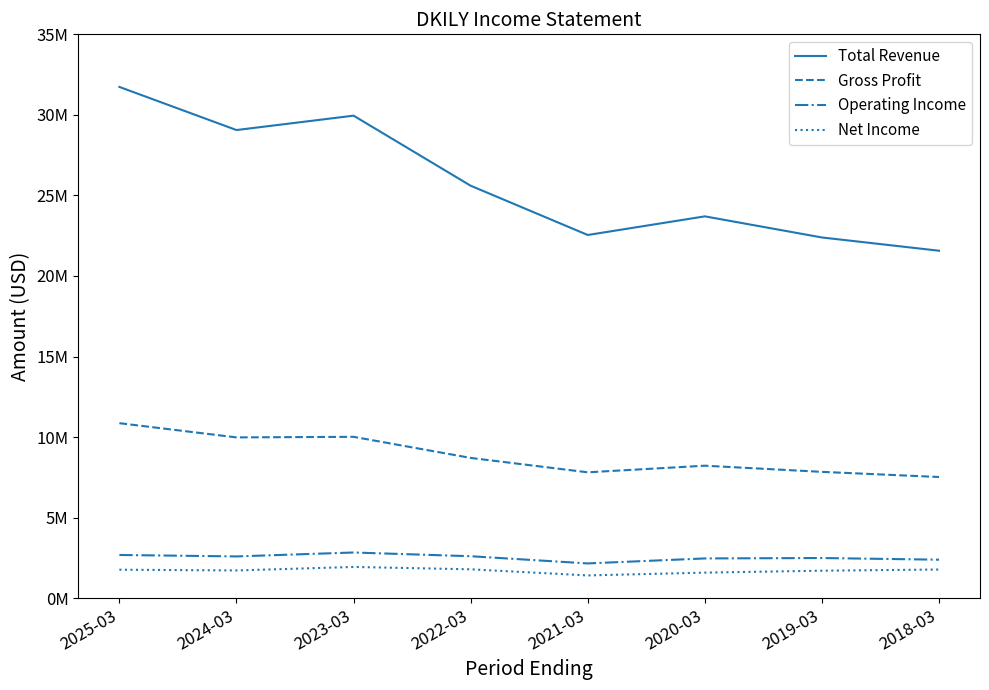

True or false: Total Revenue and Gross Profit cross at least once.

False